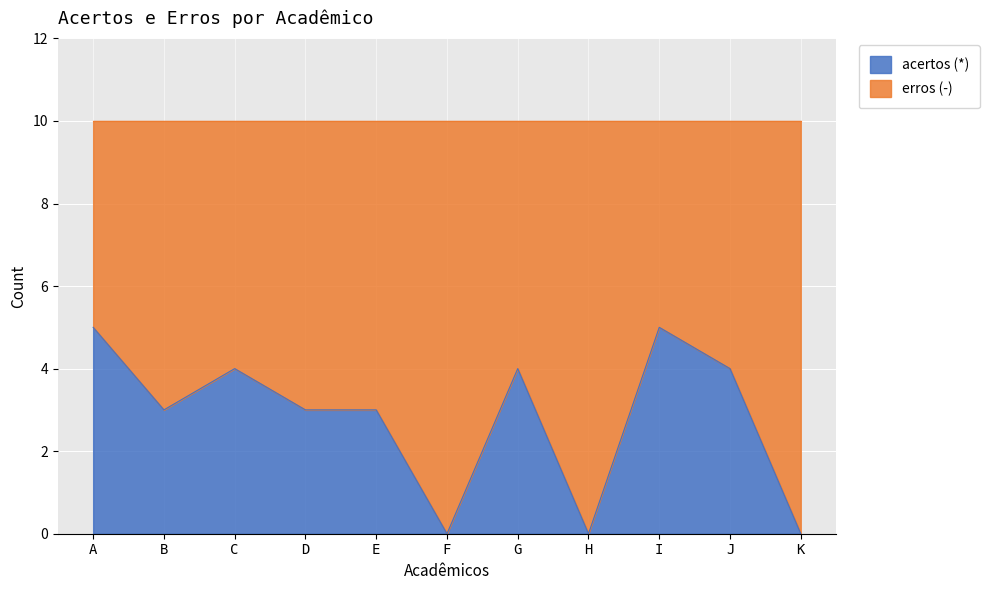

What is the sum of all values?

31